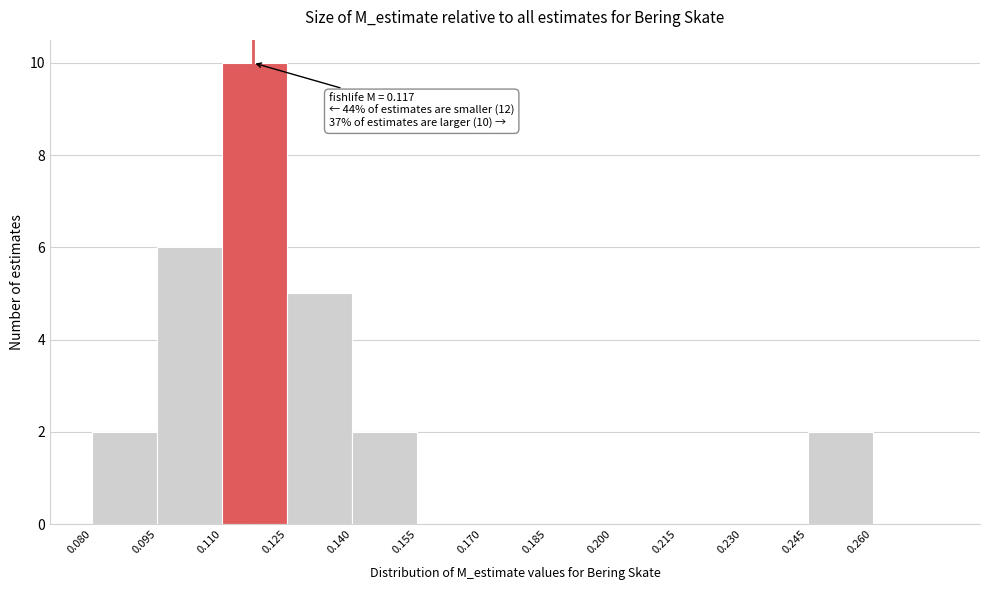

Which range on the x-axis has the tallest bar?

0.110 to 0.125